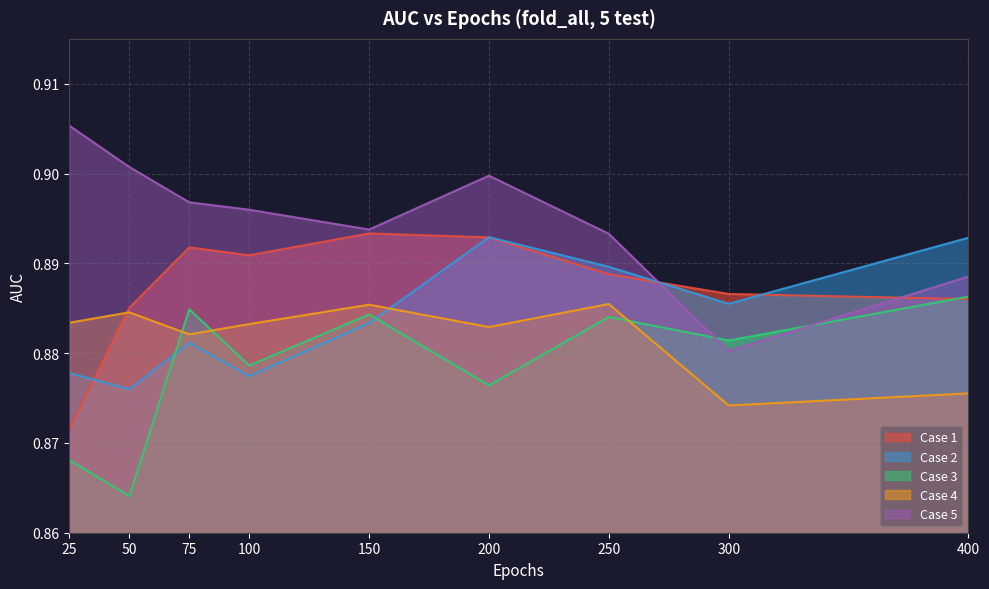

List the series in order of their peak value, lowest first.

Case 4, Case 3, Case 2, Case 1, Case 5